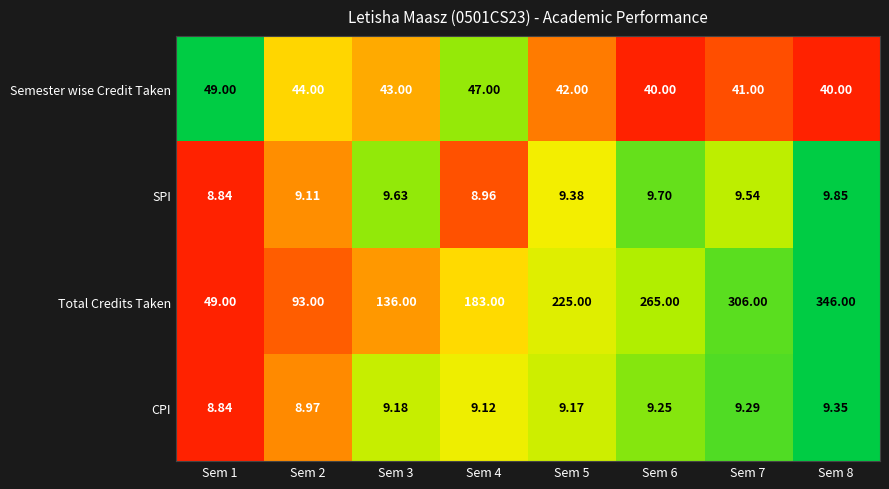

How many series are shown in this chart?

4